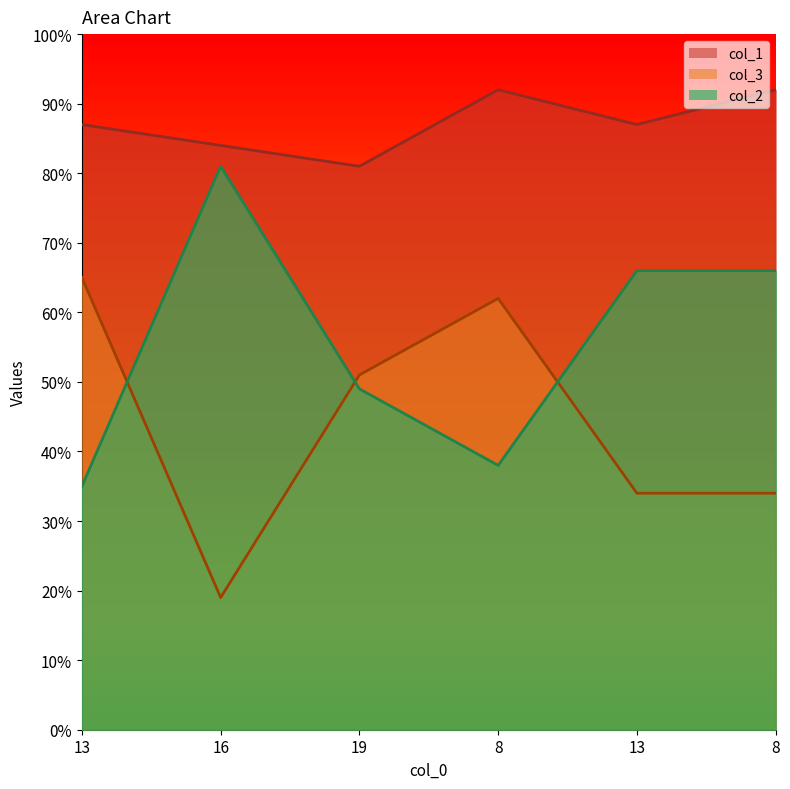

At which category is the sum across all series the highest?

8